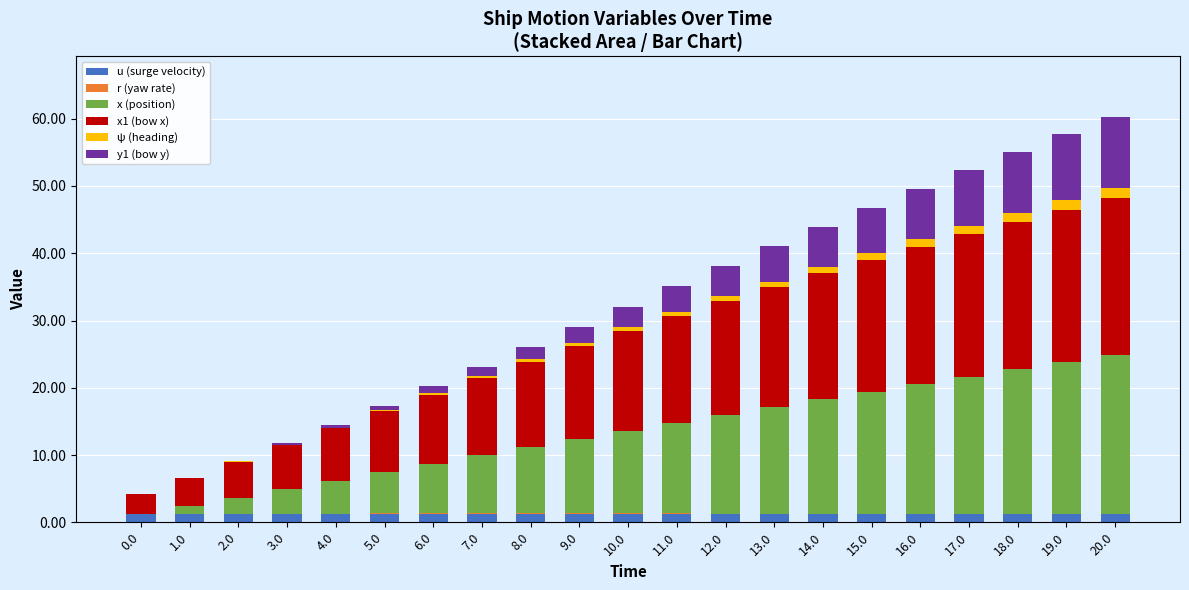

Are the bars grouped side by side (vs. stacked)?

No